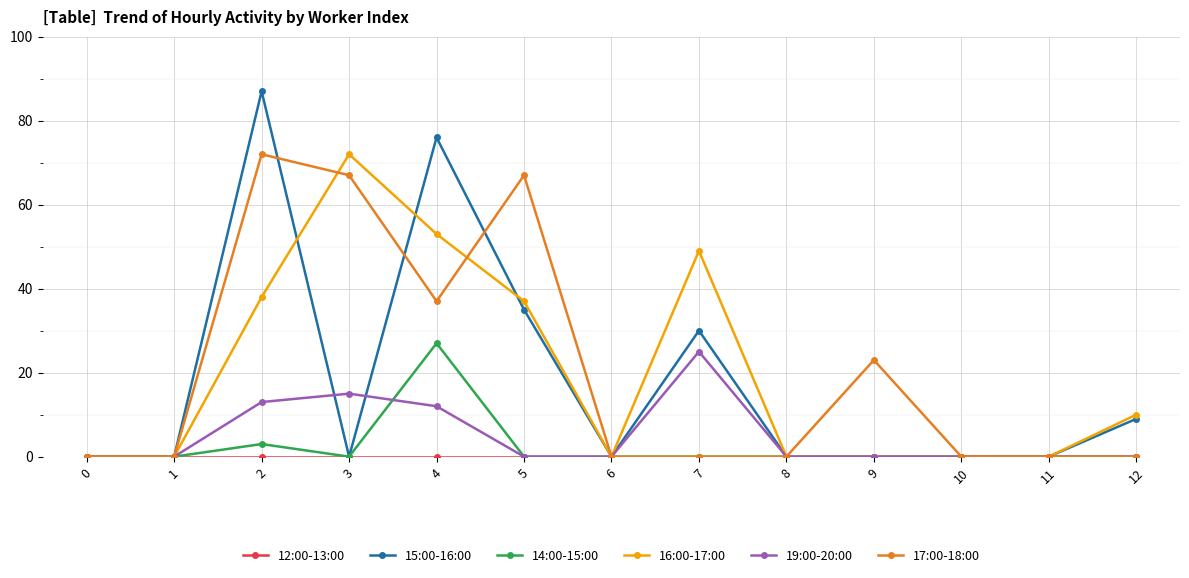

How many categories are shown in the chart?

13